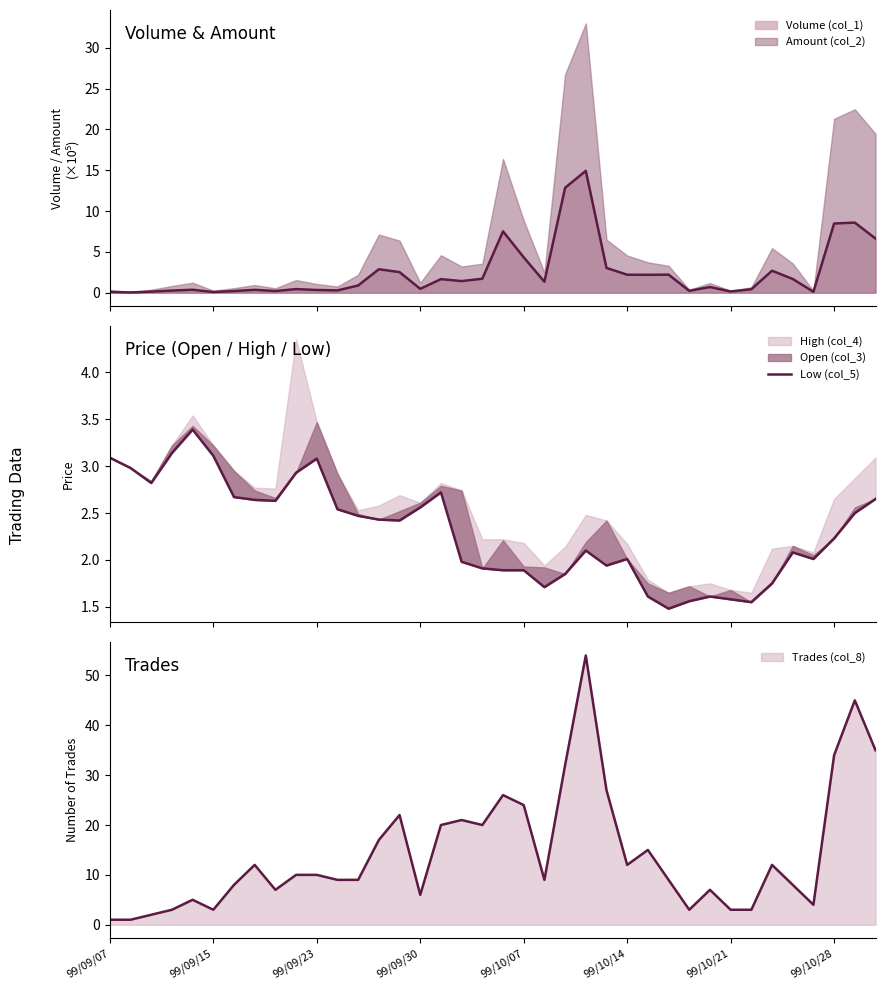

What is the difference between the values at 27 and 99/09/15?

1.5